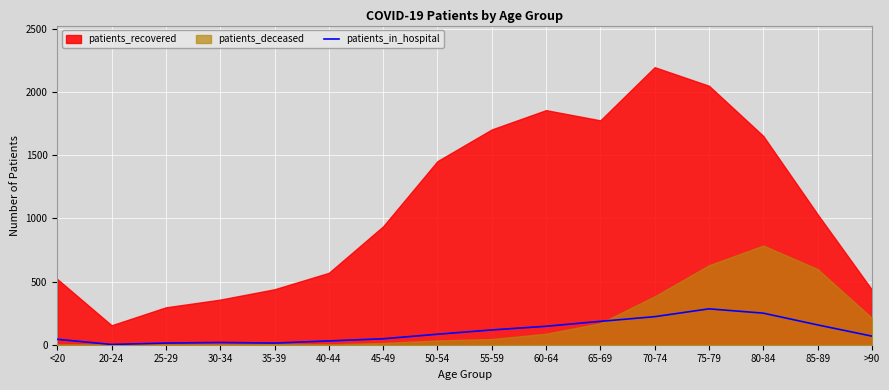

Reading right to left, list all the values displayed in this chart.

>90=68	85-89=157	80-84=250	75-79=284	70-74=222	65-69=185	60-64=146	55-59=117	50-54=83	45-49=47	40-44=30	35-39=13	30-34=18	25-29=13	20-24=2	<20=43